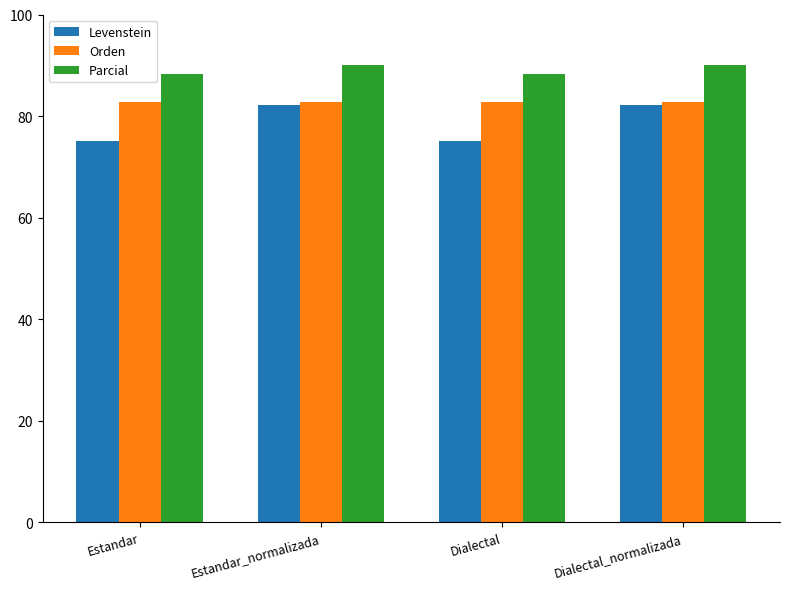

Rank the series by their average value, from highest to lowest.

Parcial, Orden, Levenstein